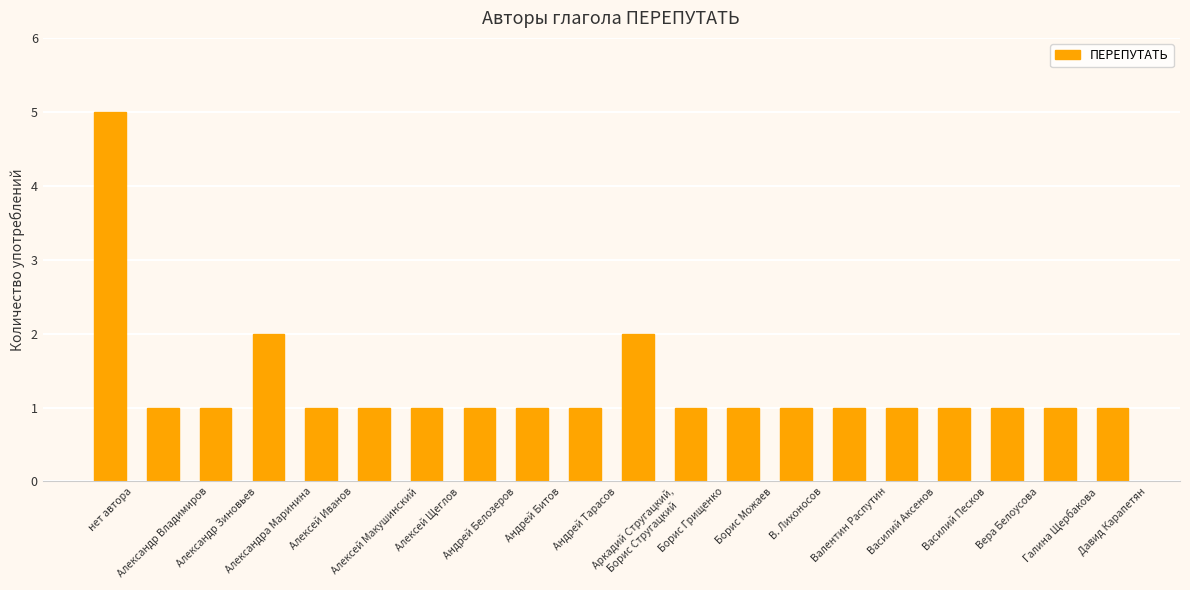

What position from the right is Аркадий Стругацкий,
Борис Стругацкий?

10